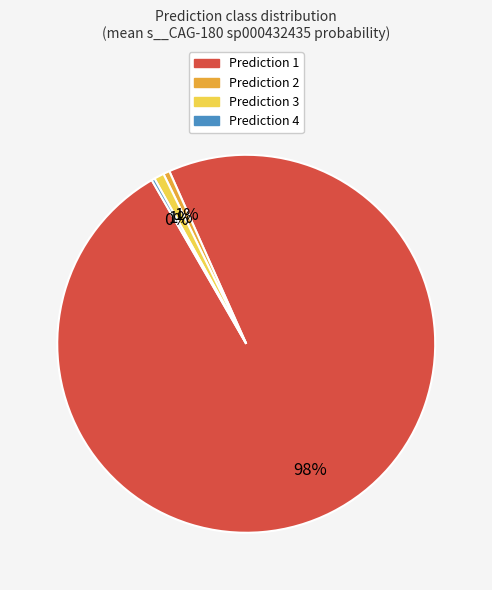

Is there a majority slice in this chart?

Yes